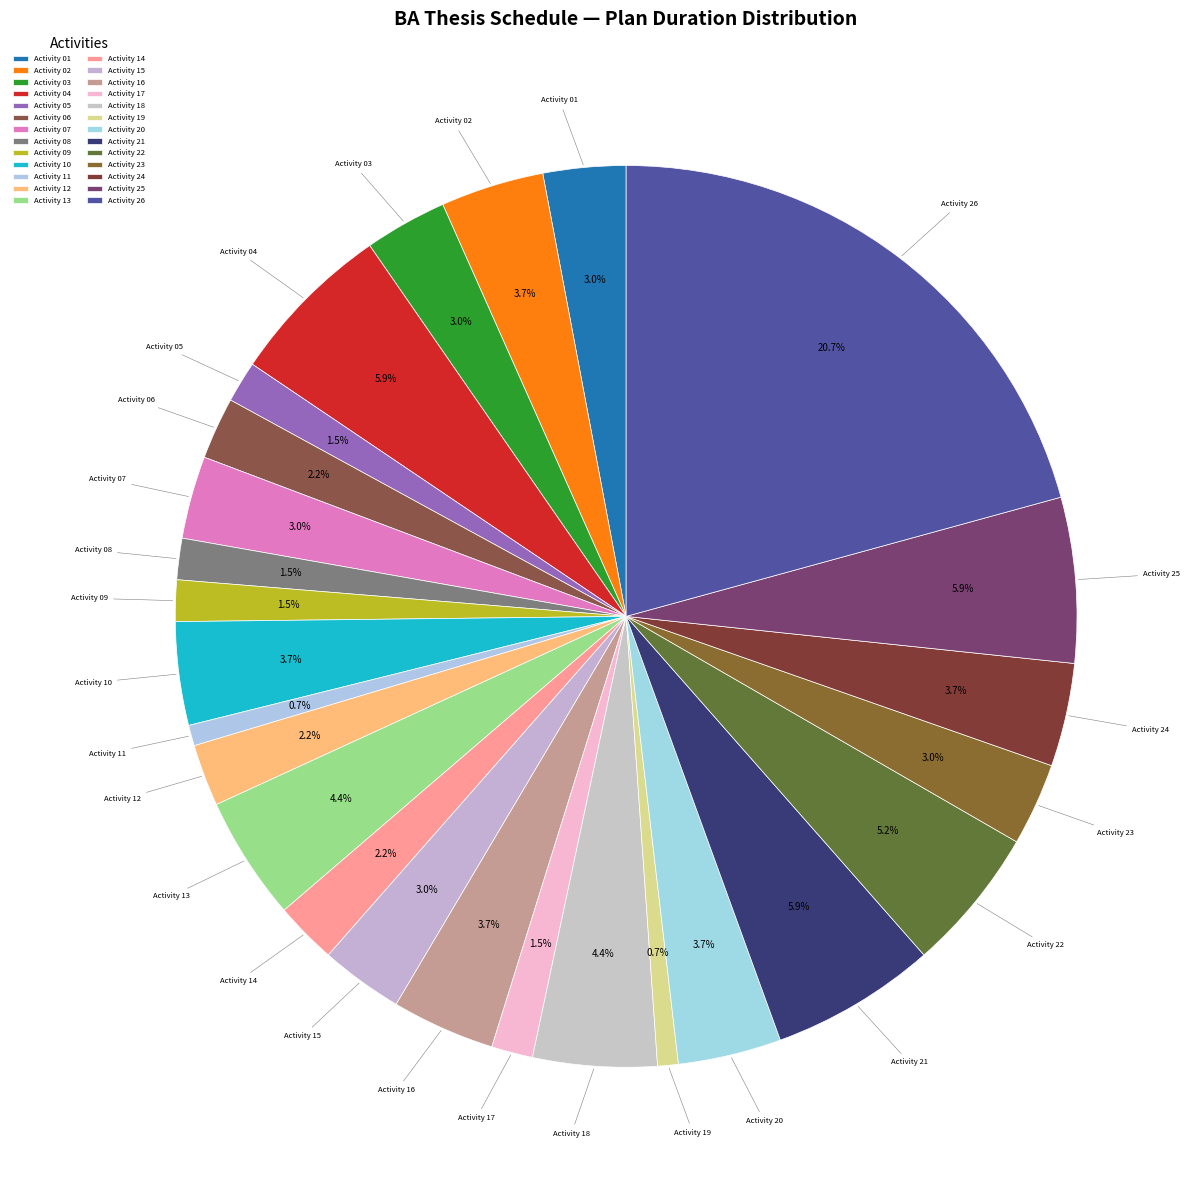

Does any single category account for the majority?

No